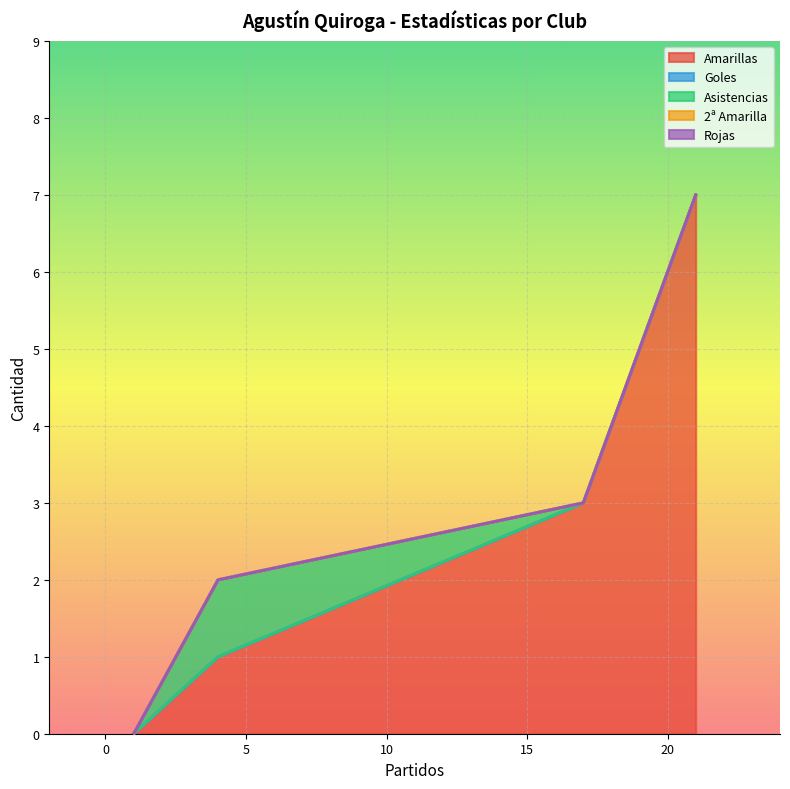

Reading left to right, transcribe all the data shown in this chart.

Amarillas: 21=7	17=3	4=1	1=0
Goles: 21=0	17=0	4=0	1=0
Asistencias: 21=0	17=0	4=1	1=0
2ª Amarilla: 21=0	17=0	4=0	1=0
Rojas: 21=0	17=0	4=0	1=0